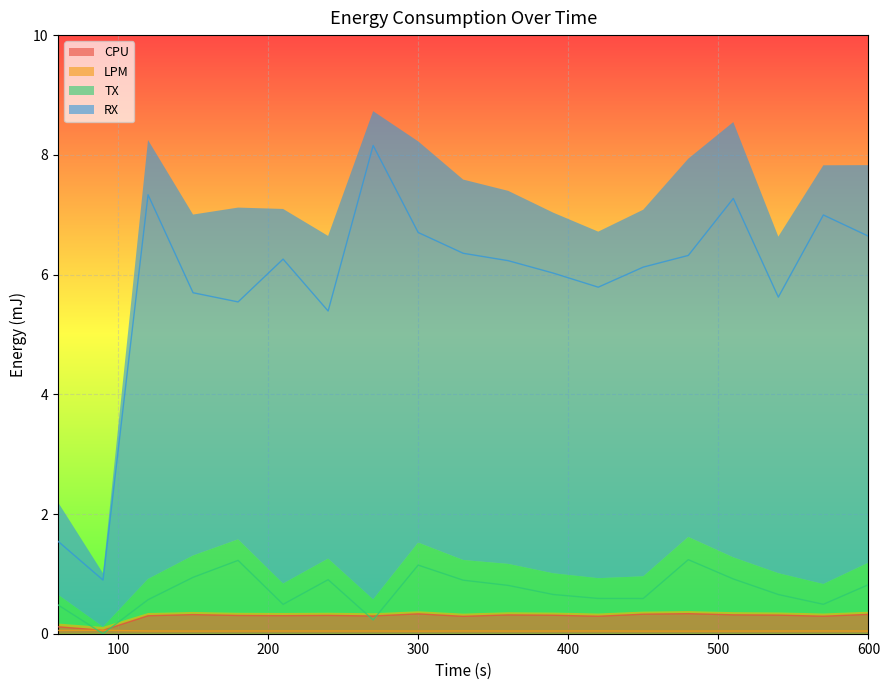

True or false: RX has a value of 10.8 at 450.

False